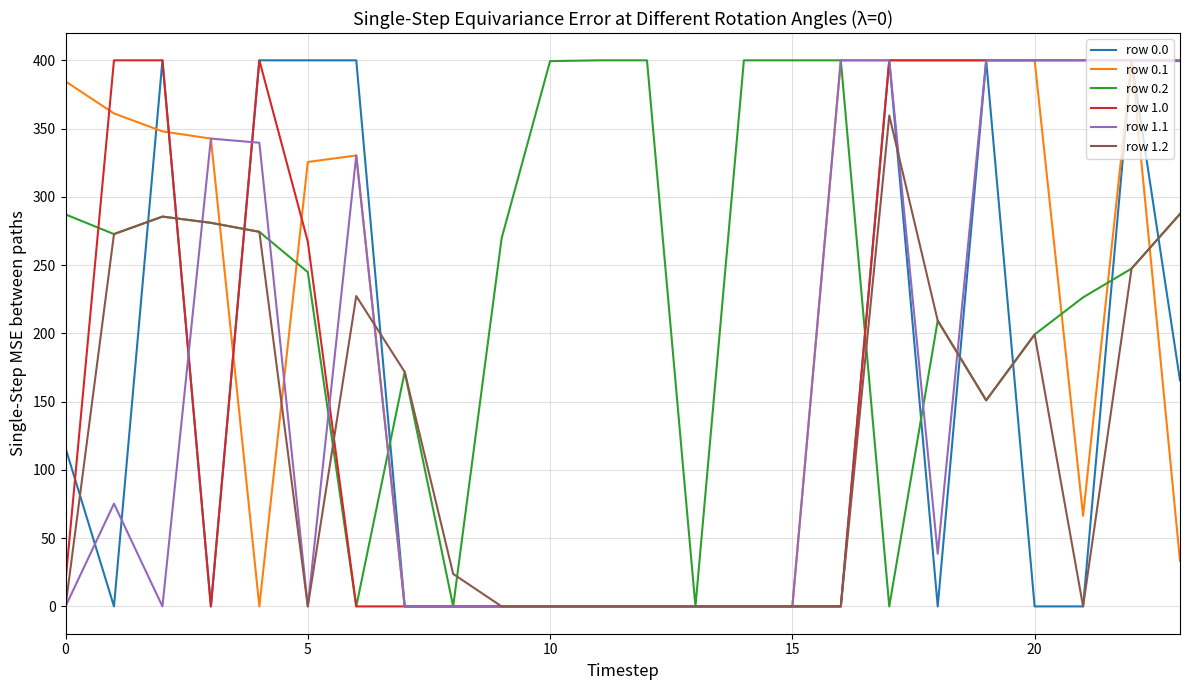

How many distinct data groups are displayed?

6